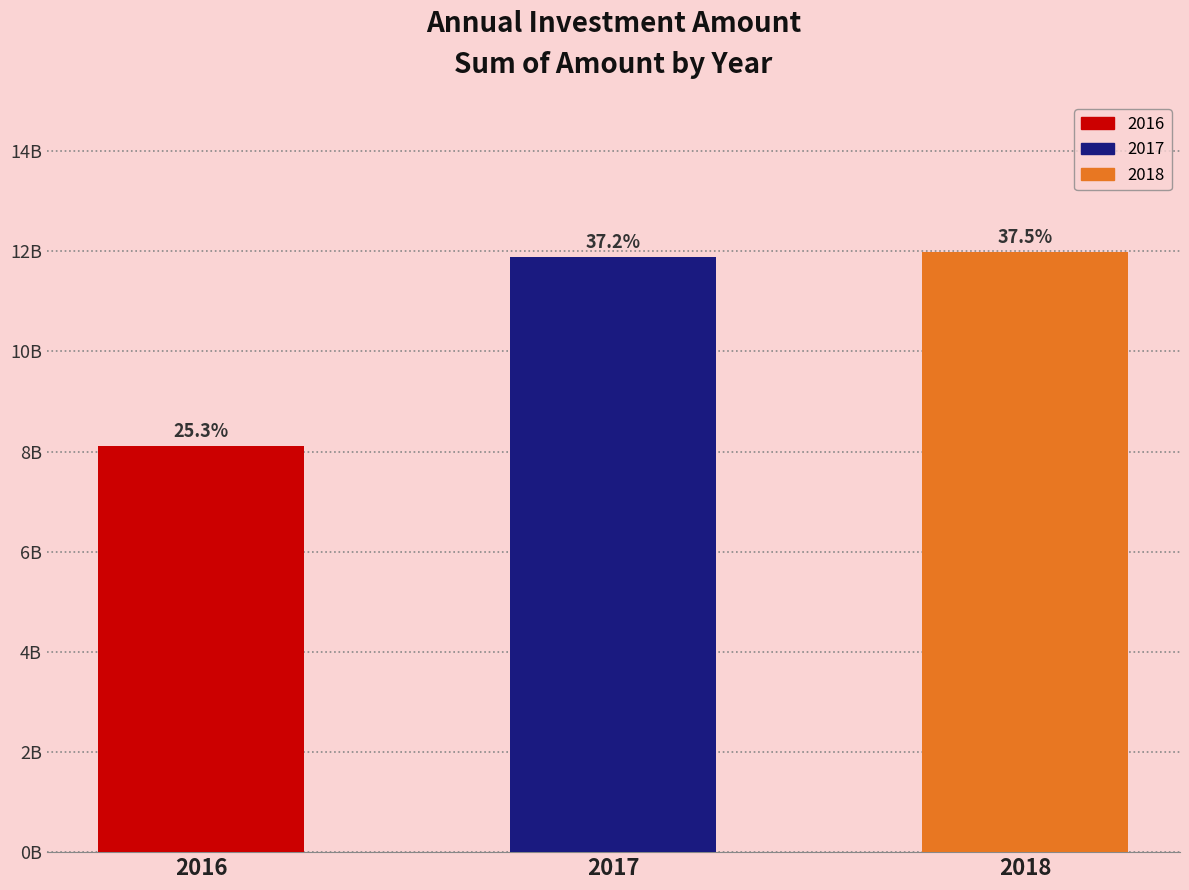

Approximately how many times larger is the value at 2018 compared to 2017?

1.0